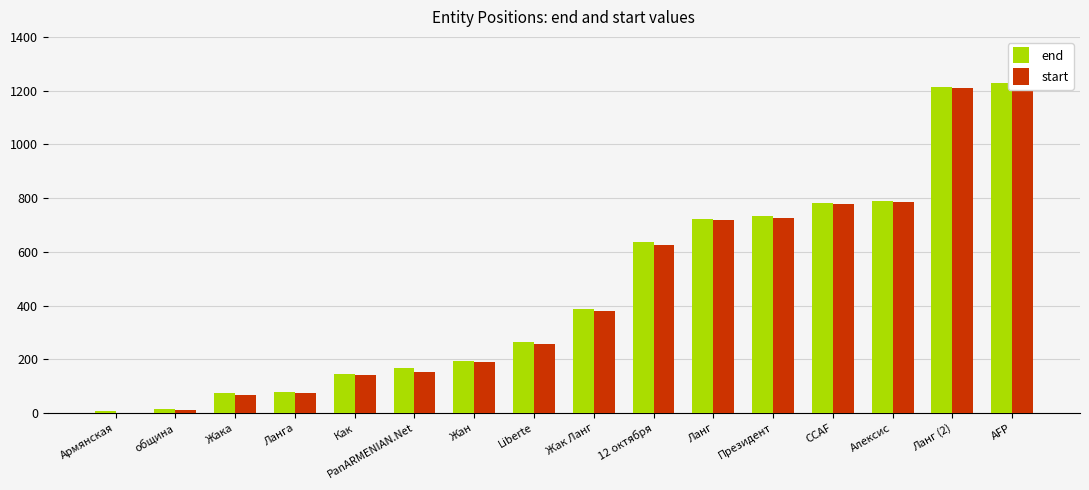

What is the difference between the maximum and minimum values in the end series?

1221